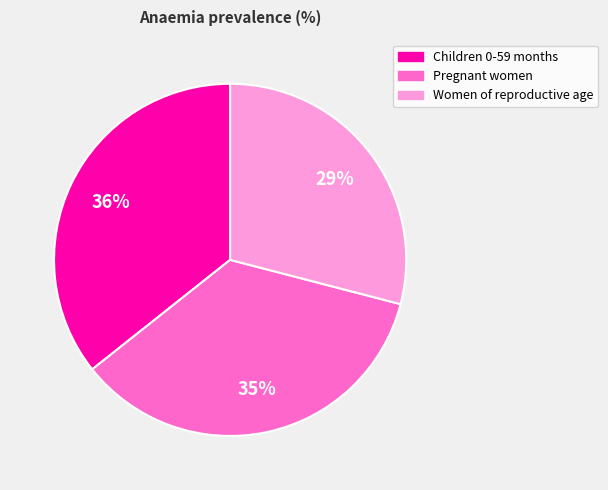

Is it true that Children 0-59 months is 36% of the pie?

True